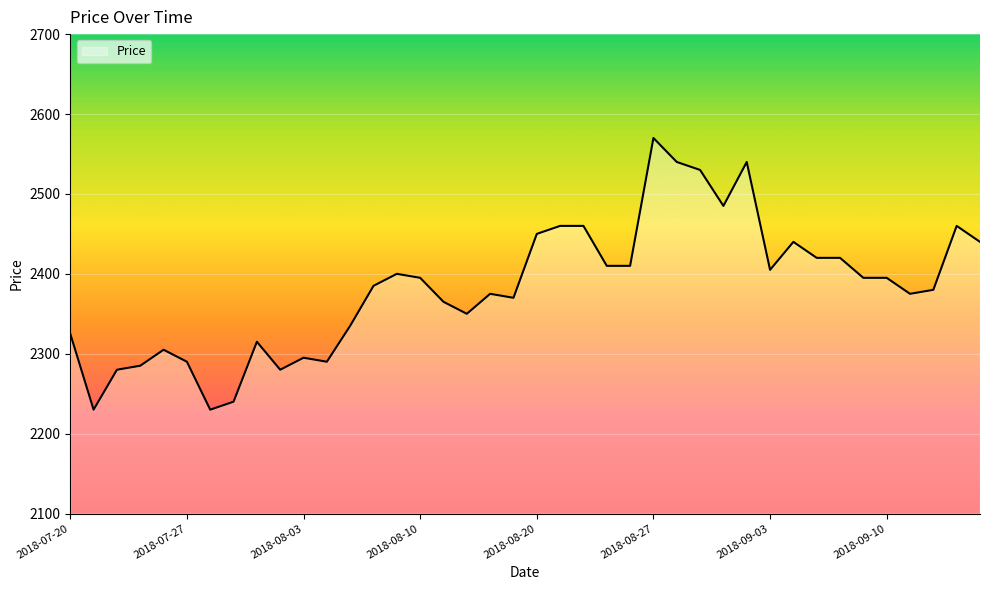

Does the chart have visible grid lines?

Yes